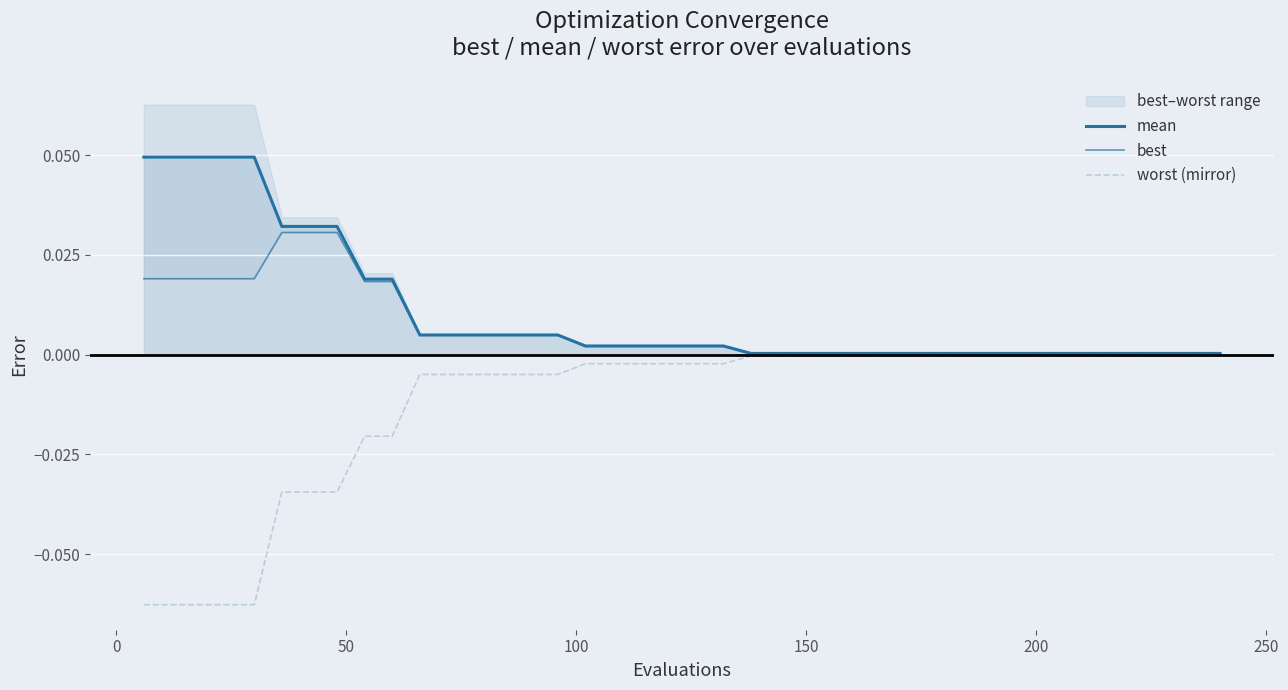

At how many categories does at least one series exceed 0?

40